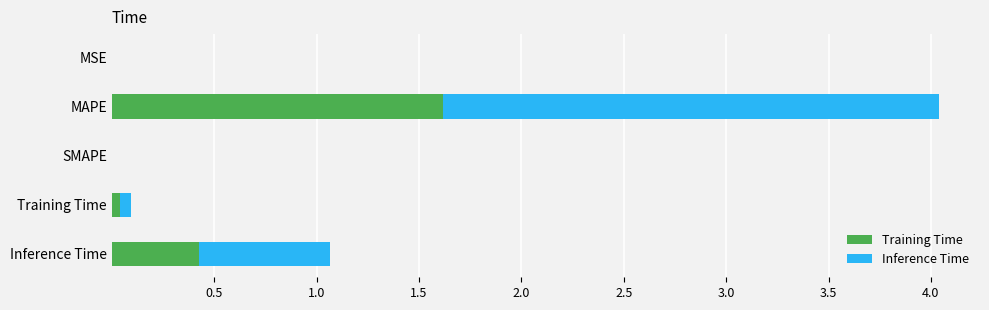

Between MAPE and Training Time, which series saw the biggest shift?

Inference Time